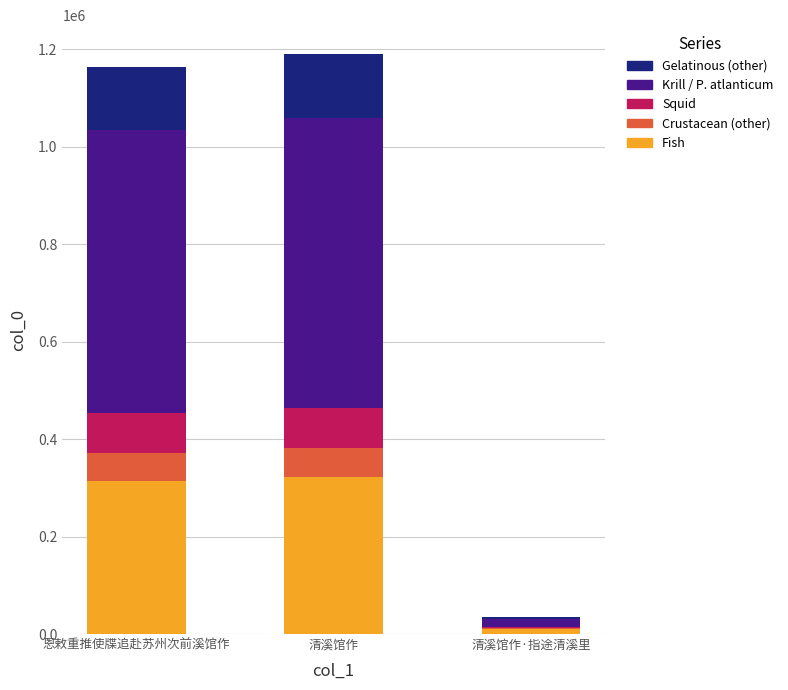

Is it true that Fish equals 313926.3 at 恩敕重推使牒追赴苏州次前溪馆作?

True